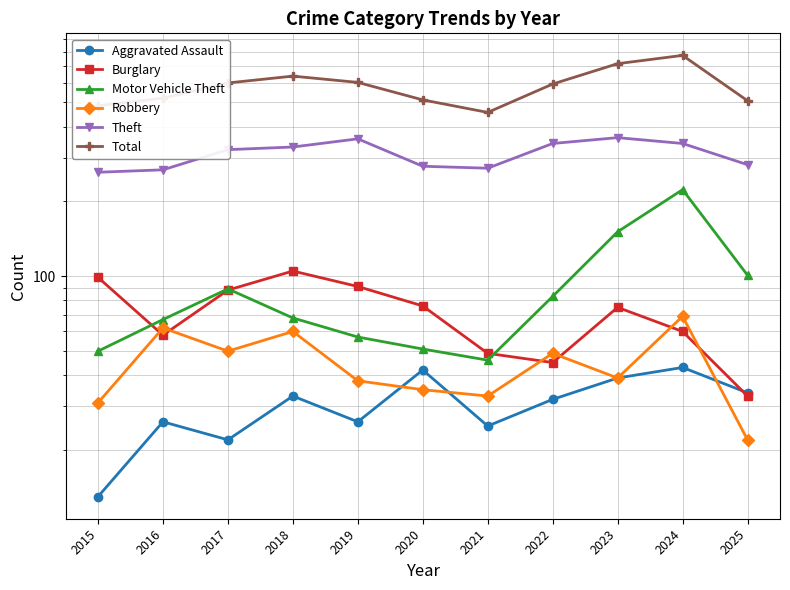

Which series has the largest total across all categories?

Total